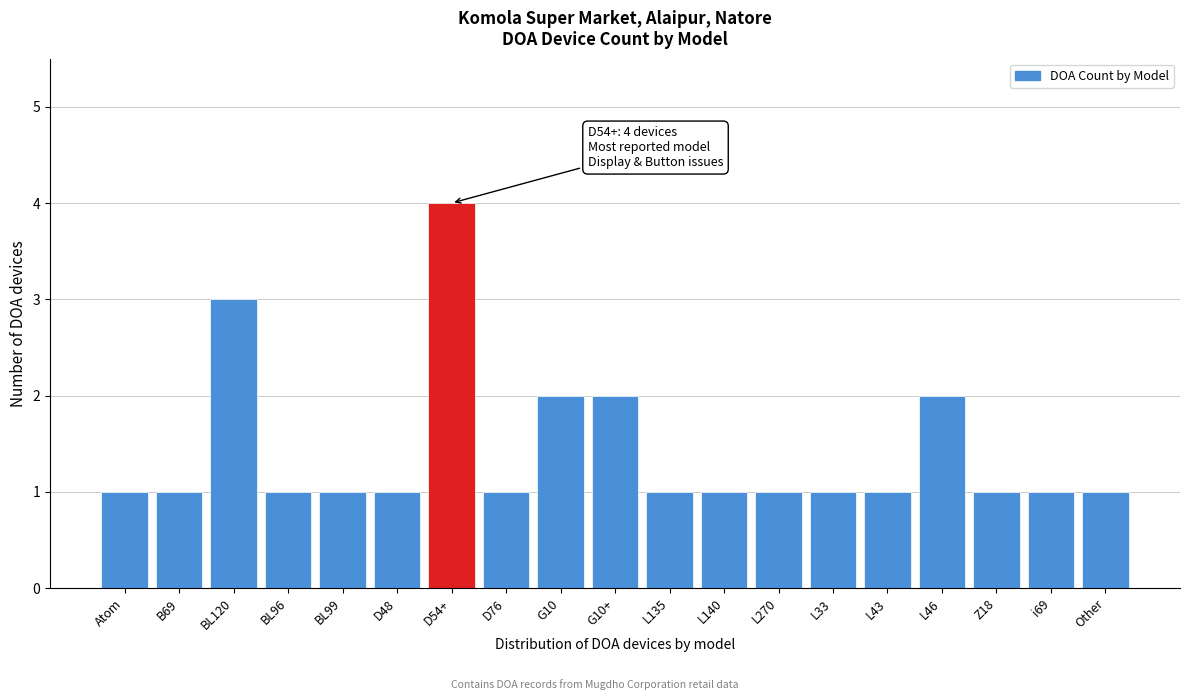

Reading left to right, list all the values displayed in this chart.

Atom=1	B69=1	BL120=3	BL96=1	BL99=1	D48=1	D54+=4	D76=1	G10=2	G10+=2	L135=1	L140=1	L270=1	L33=1	L43=1	L46=2	Z18=1	i69=1	Other=1